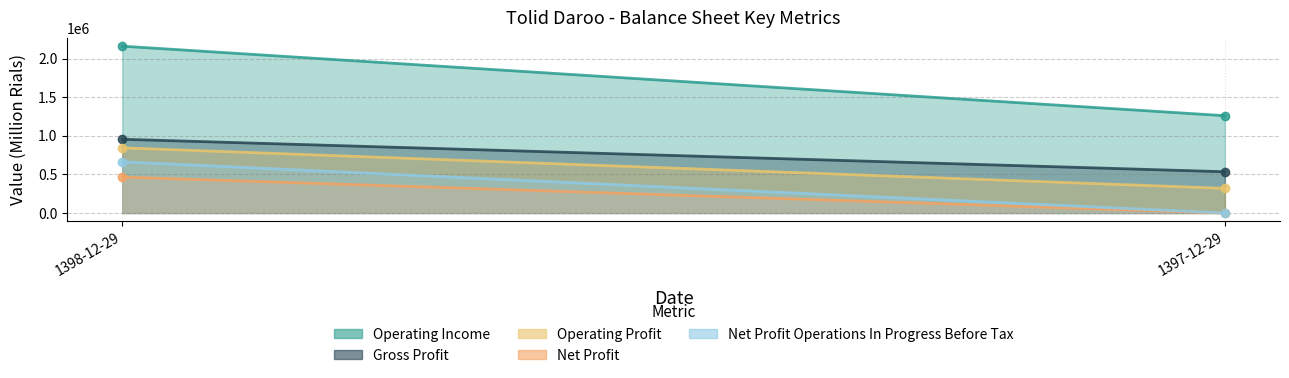

Count the operating_profit values in the range 319206 to 844627.

2